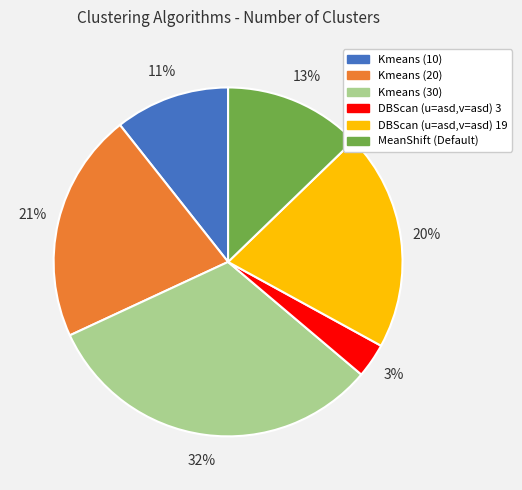

To the nearest percent, what percentage of the pie is Kmeans (30)?

32%